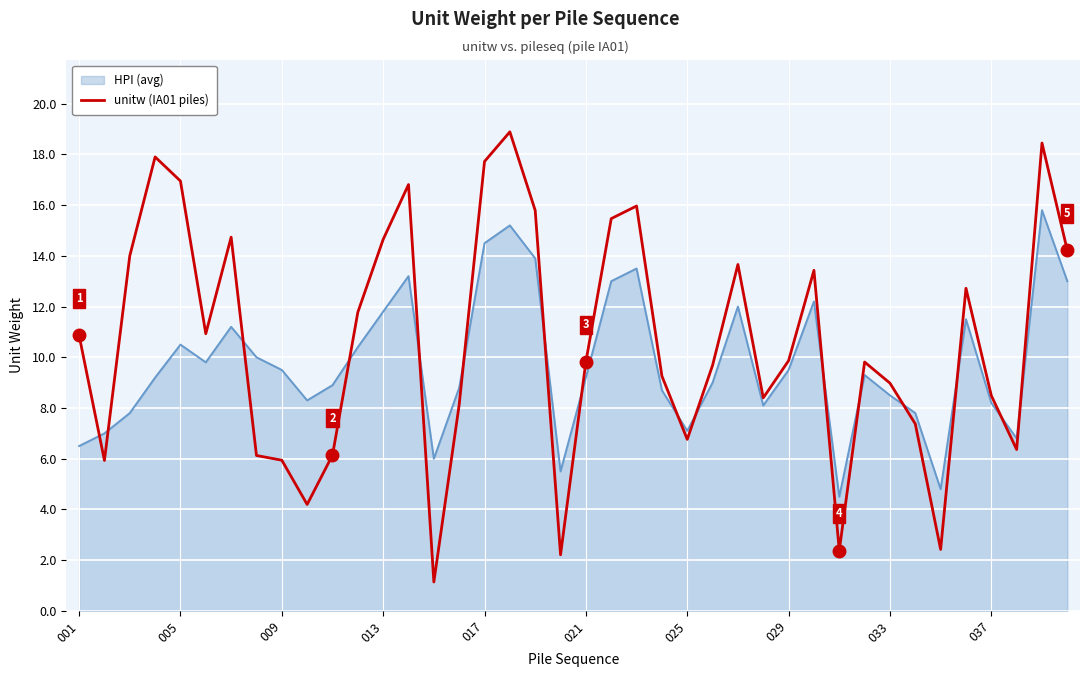

What is the difference between the maximum and minimum values in the HPI (avg) series?

11.3